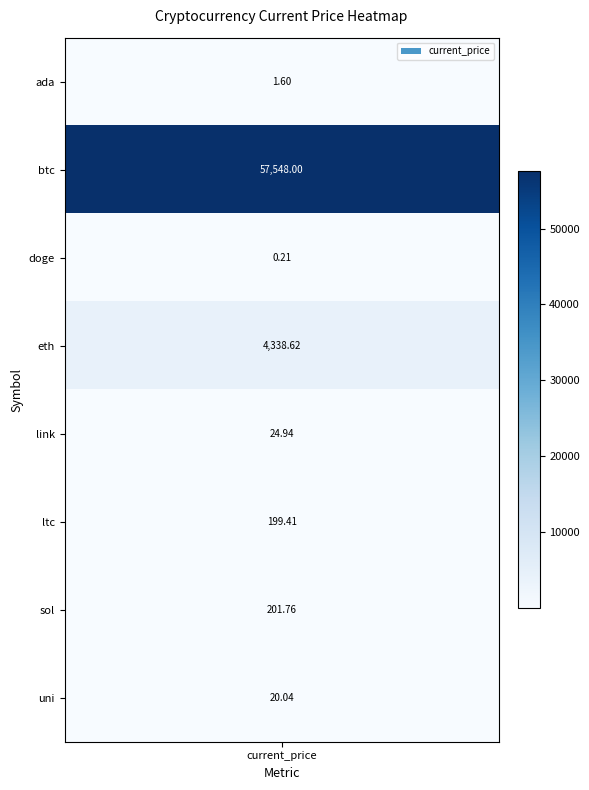

What is the smallest value displayed?

0.2